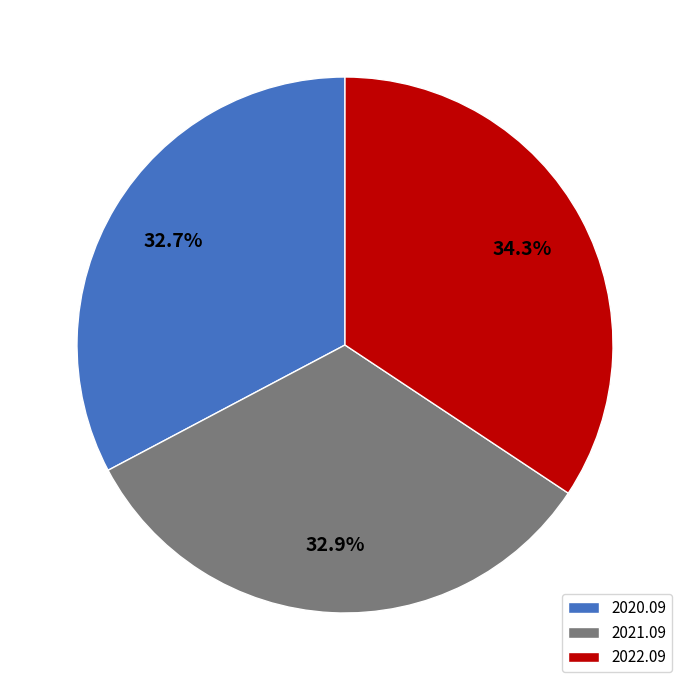

Which category has the biggest portion of the pie?

2022.09